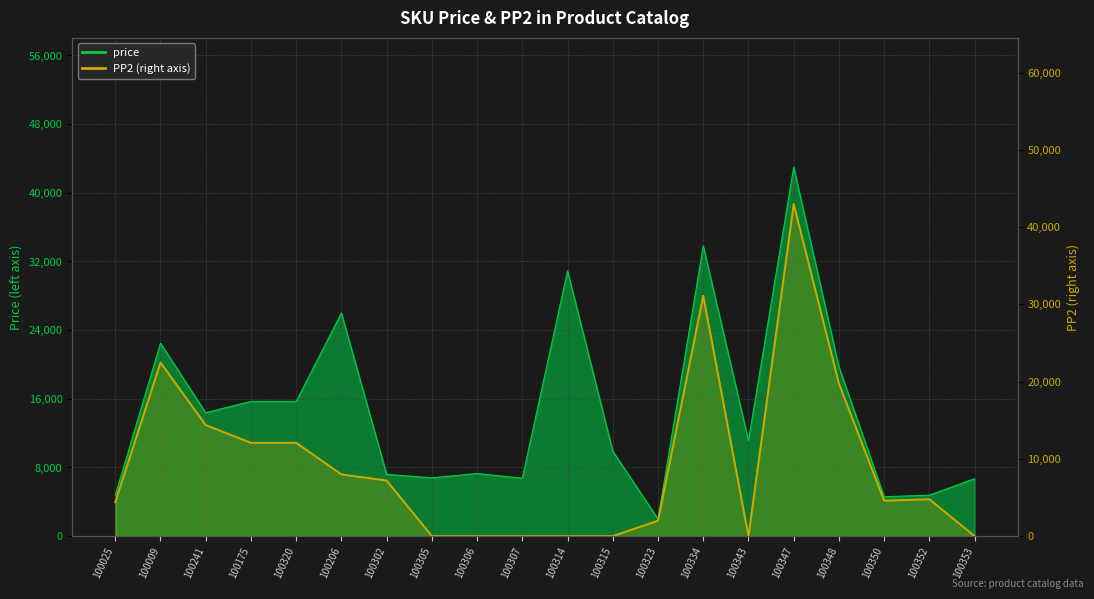

Where is the first local maximum for PP2?

100009